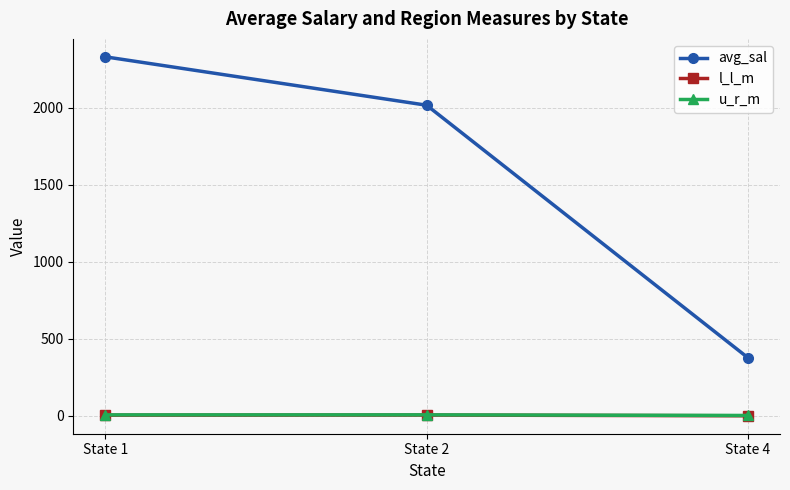

What is the total value across all series at State 4?

379.3